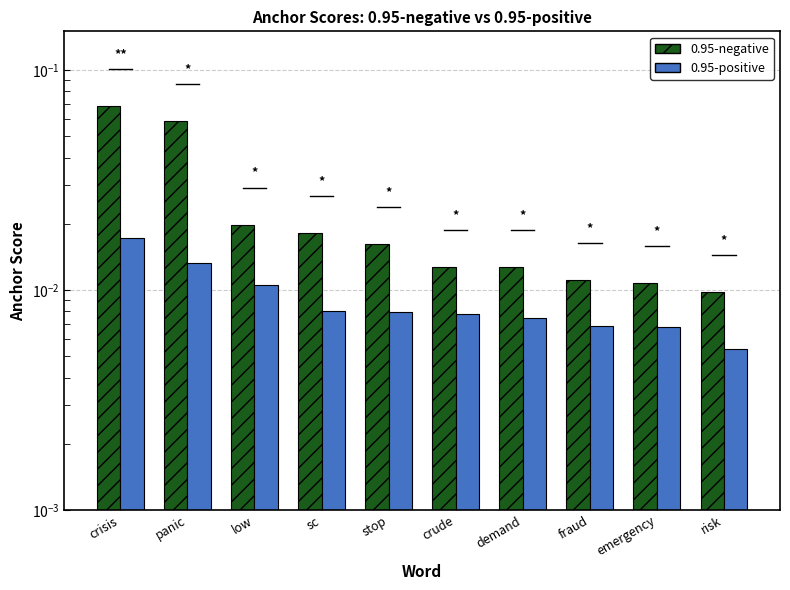

The value of 0.95-positive at risk is 0.0. True or false?

True